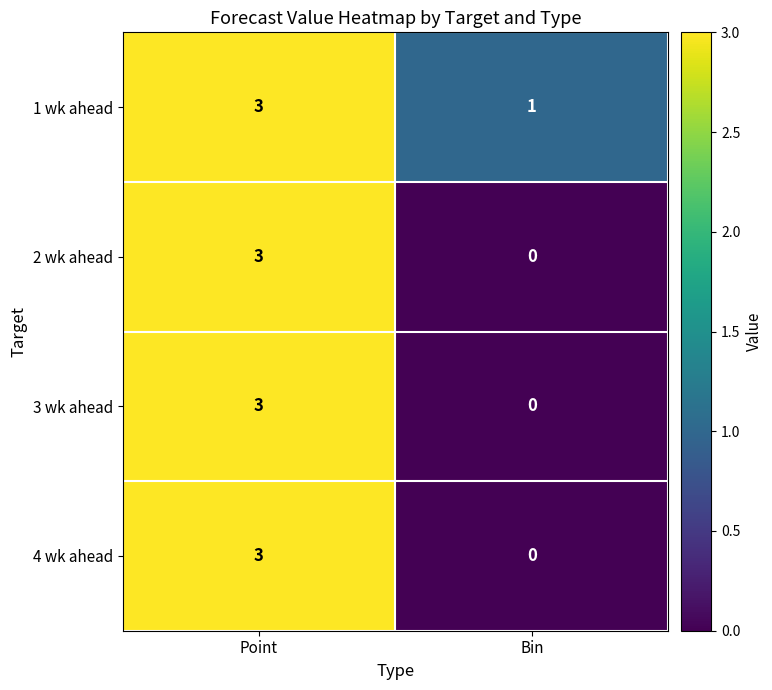

What is the sum of all 4 wk ahead values?

3